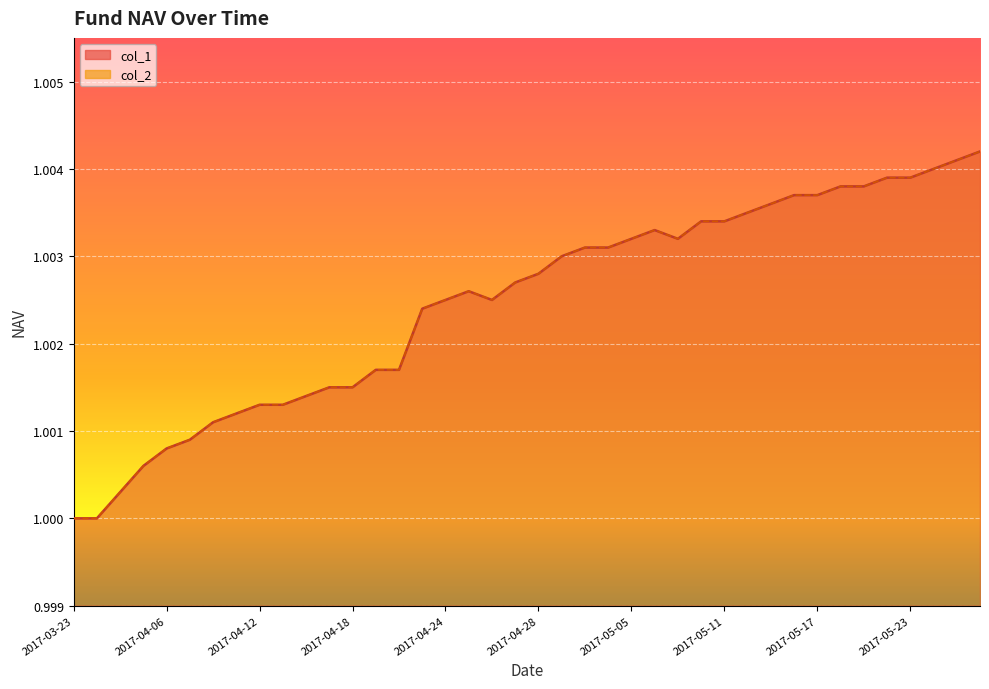

Reading left to right, extract all data points from this chart.

col_1: 2017-03-23=1.0	2017-03-24=1.0	2017-03-31=1.0	2017-04-05=1.0	2017-04-06=1.0	2017-04-07=1.0	2017-04-10=1.0	2017-04-11=1.0	2017-04-12=1.0	2017-04-13=1.0	2017-04-14=1.0	2017-04-17=1.0	2017-04-18=1.0	2017-04-19=1.0	2017-04-20=1.0	2017-04-21=1.0	2017-04-24=1.0	2017-04-25=1.0	2017-04-26=1.0	2017-04-27=1.0	2017-04-28=1.0	2017-05-02=1.0	2017-05-03=1.0	2017-05-04=1.0	2017-05-05=1.0	2017-05-08=1.0	2017-05-09=1.0	2017-05-10=1.0	2017-05-11=1.0	2017-05-12=1.0	2017-05-15=1.0	2017-05-16=1.0	2017-05-17=1.0	2017-05-18=1.0	2017-05-19=1.0	2017-05-22=1.0	2017-05-23=1.0	2017-05-24=1.0	2017-05-25=1.0	2017-05-26=1.0
col_2: 2017-03-23=1.0	2017-03-24=1.0	2017-03-31=1.0	2017-04-05=1.0	2017-04-06=1.0	2017-04-07=1.0	2017-04-10=1.0	2017-04-11=1.0	2017-04-12=1.0	2017-04-13=1.0	2017-04-14=1.0	2017-04-17=1.0	2017-04-18=1.0	2017-04-19=1.0	2017-04-20=1.0	2017-04-21=1.0	2017-04-24=1.0	2017-04-25=1.0	2017-04-26=1.0	2017-04-27=1.0	2017-04-28=1.0	2017-05-02=1.0	2017-05-03=1.0	2017-05-04=1.0	2017-05-05=1.0	2017-05-08=1.0	2017-05-09=1.0	2017-05-10=1.0	2017-05-11=1.0	2017-05-12=1.0	2017-05-15=1.0	2017-05-16=1.0	2017-05-17=1.0	2017-05-18=1.0	2017-05-19=1.0	2017-05-22=1.0	2017-05-23=1.0	2017-05-24=1.0	2017-05-25=1.0	2017-05-26=1.0